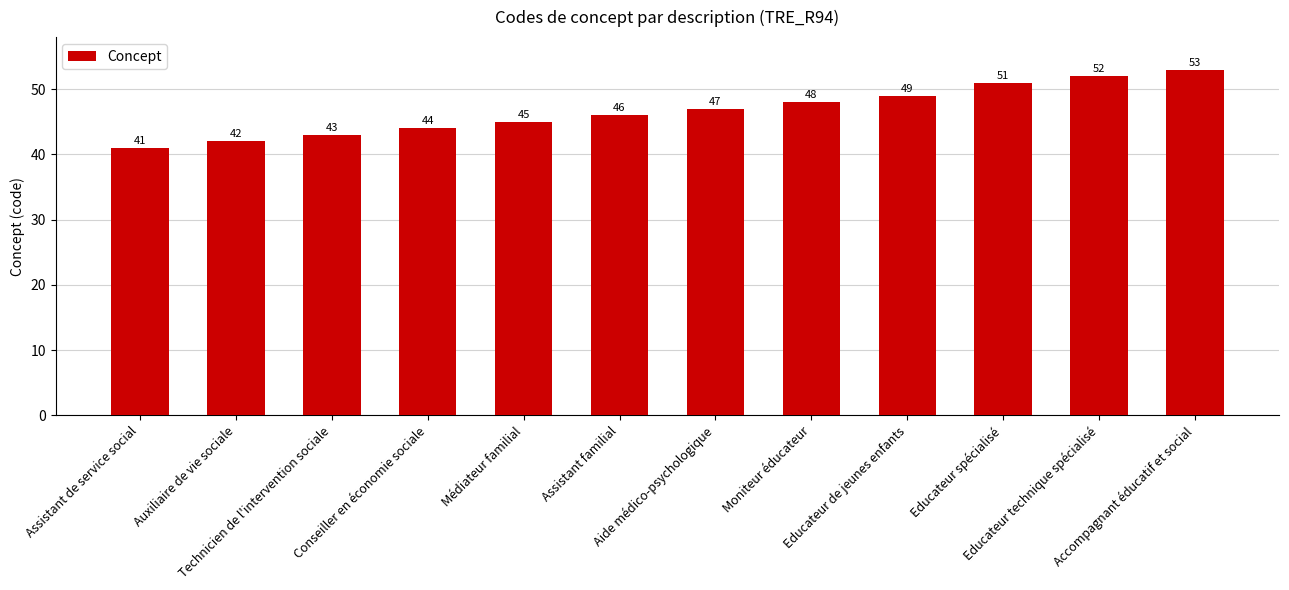

Are the bars horizontal?

No